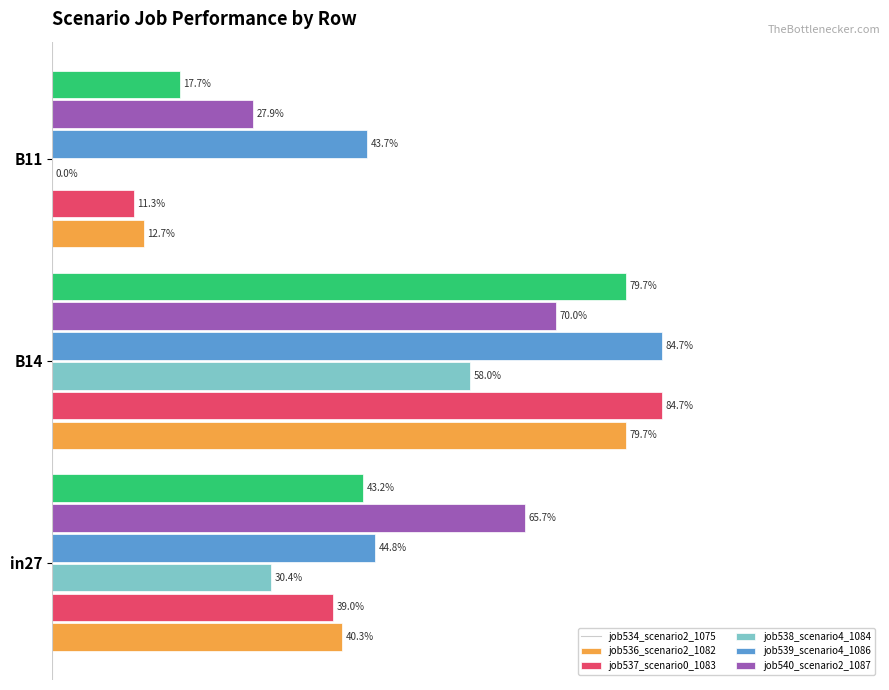

At which category does the chart reach its peak across all series?

B14